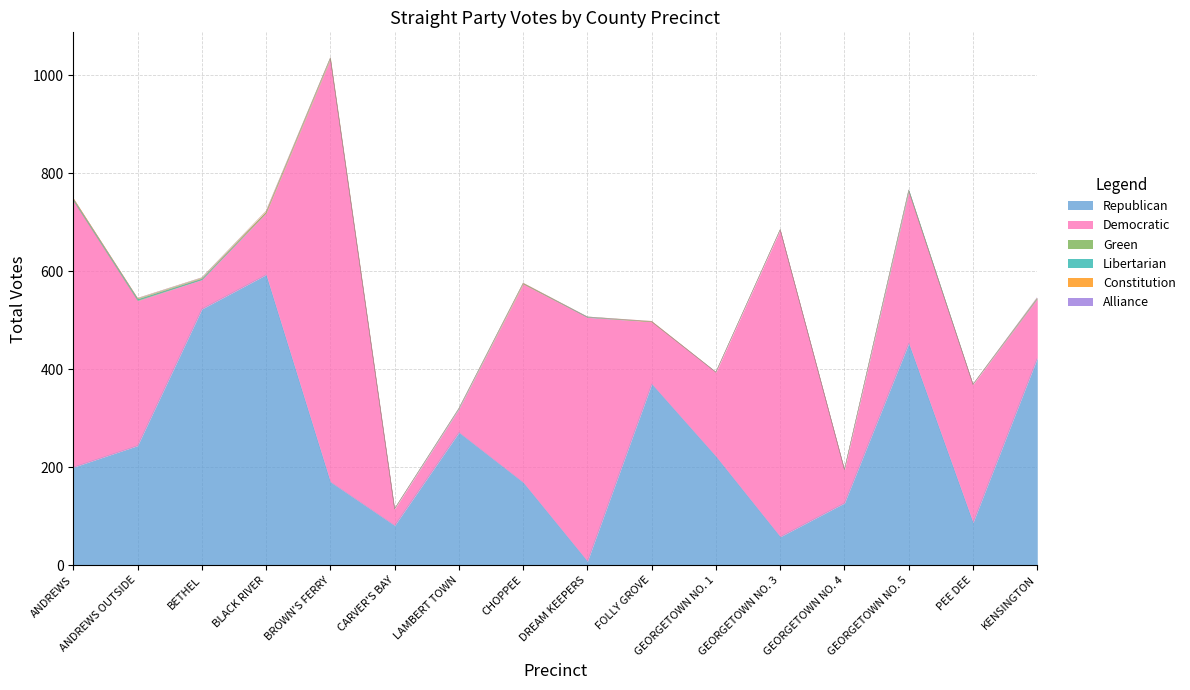

The value of Libertarian at ANDREWS is 1. True or false?

False